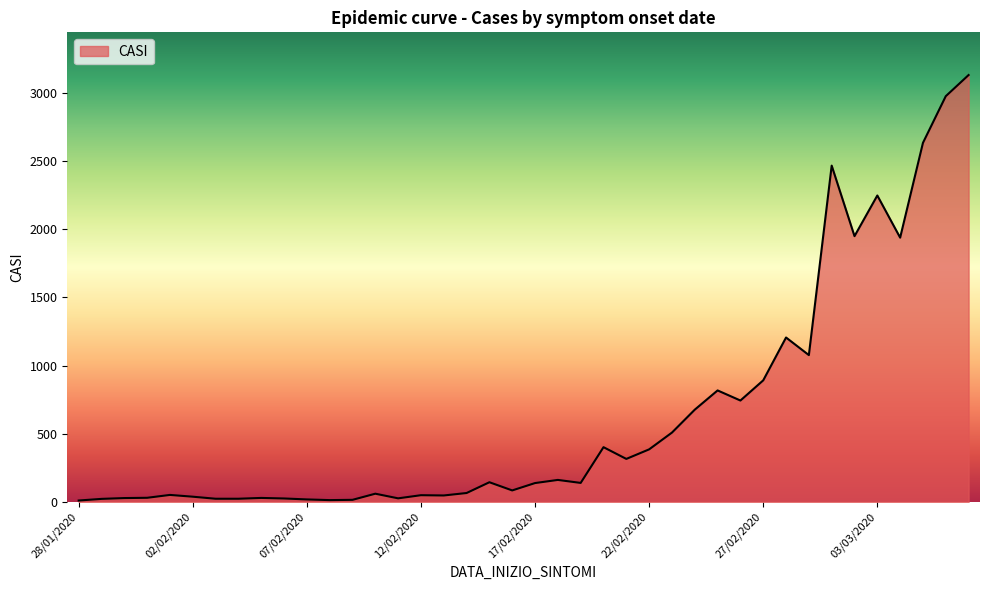

What is the difference between the maximum and minimum values?

3119